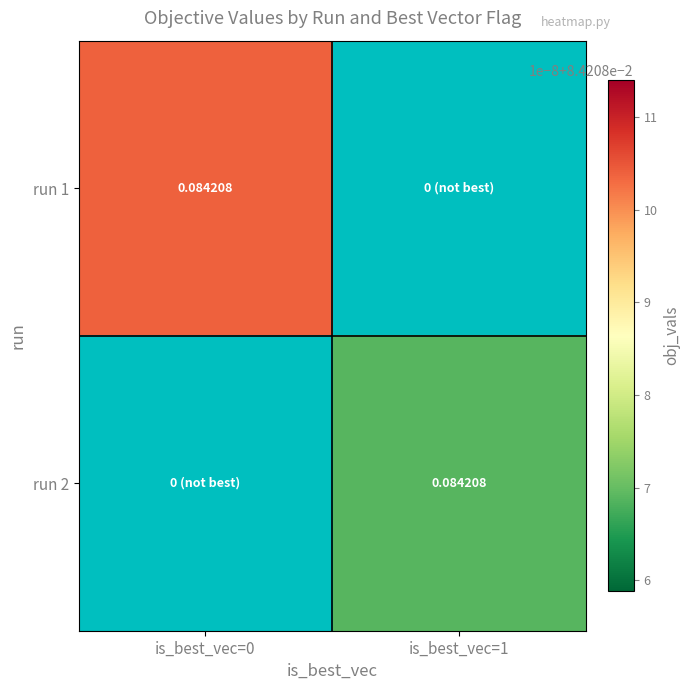

Count the number of categories in the chart.

2